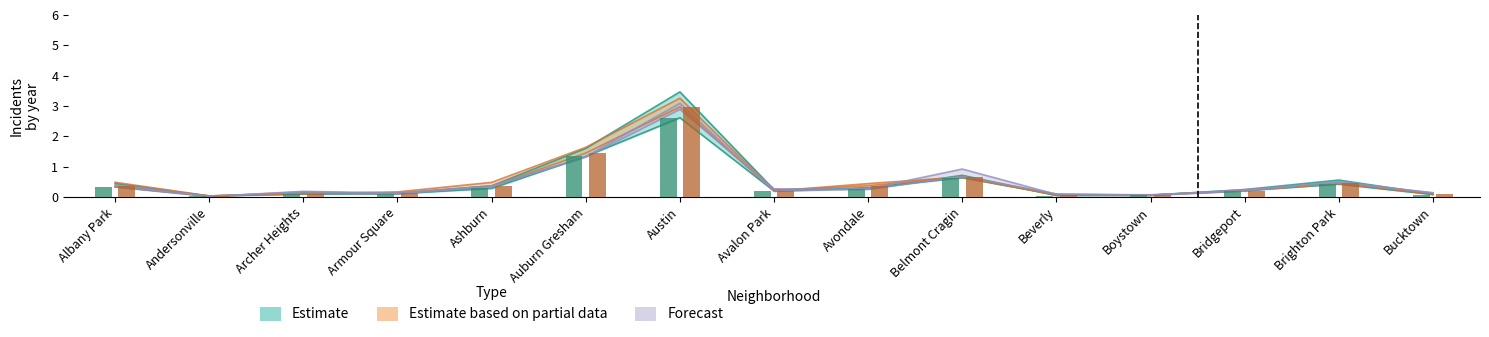

What is the spread (max minus min) of values at Bucktown?

0.1